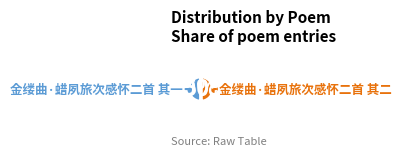

To the nearest percent, what is the average slice percentage?

50%